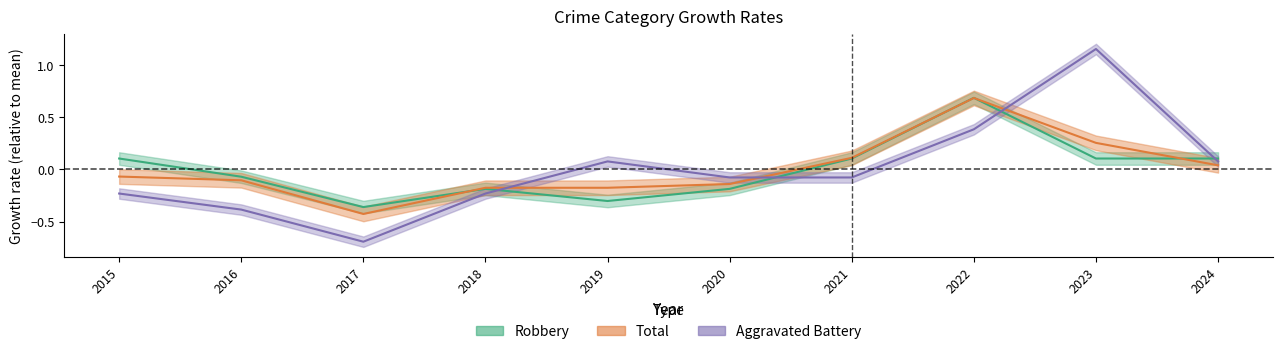

Which series has the largest total across all categories?

Total